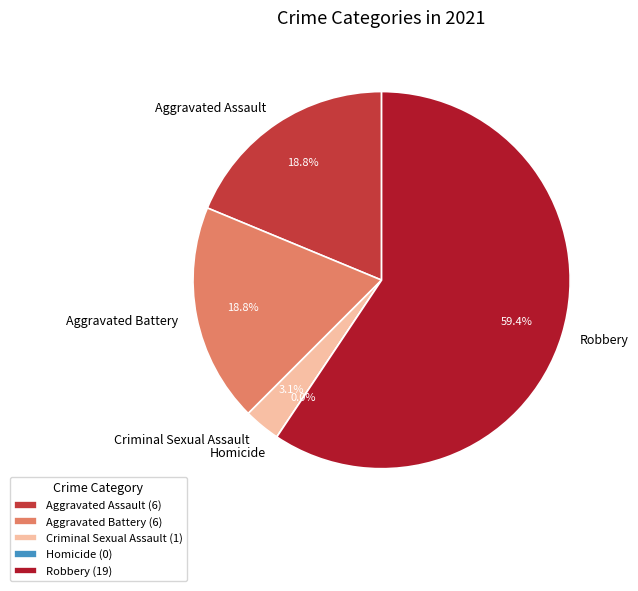

Is it true that Aggravated Assault is 19% of the pie?

True